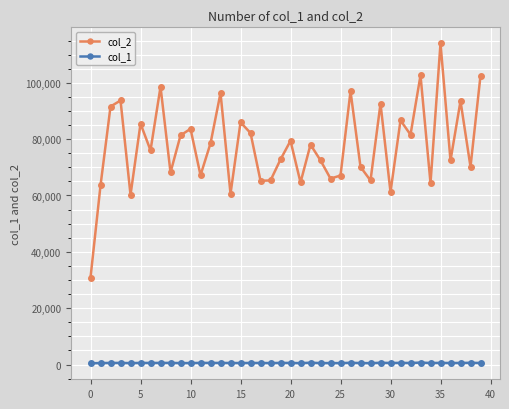

What is the maximum value for col_1?

677